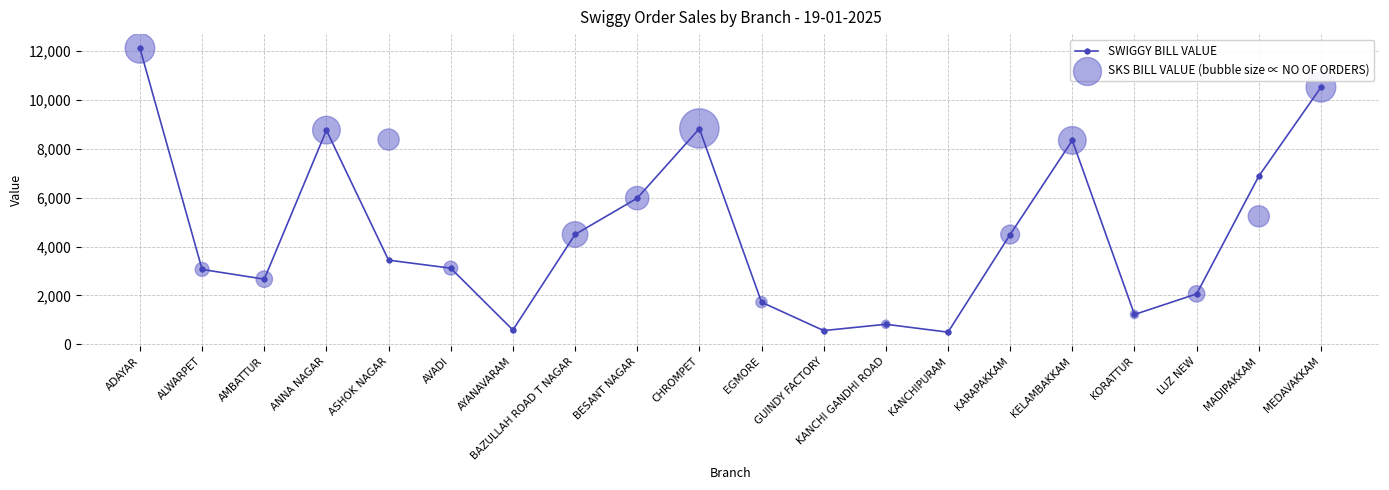

At which category is the sum across all series the highest?

ADAYAR